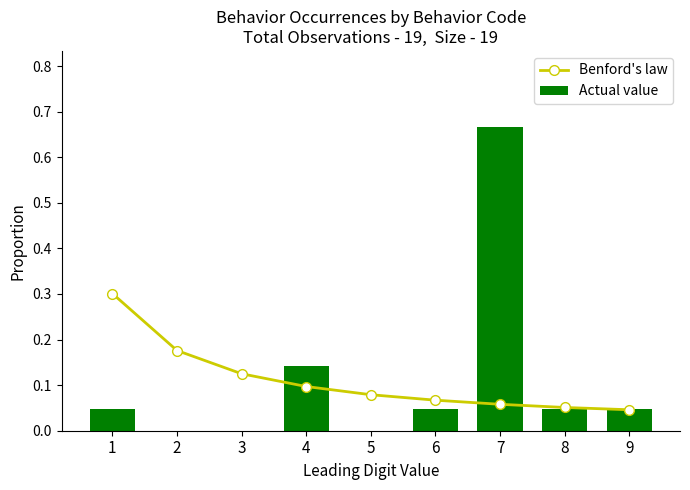

Which series changed the most between 6 and 8?

Benford's law